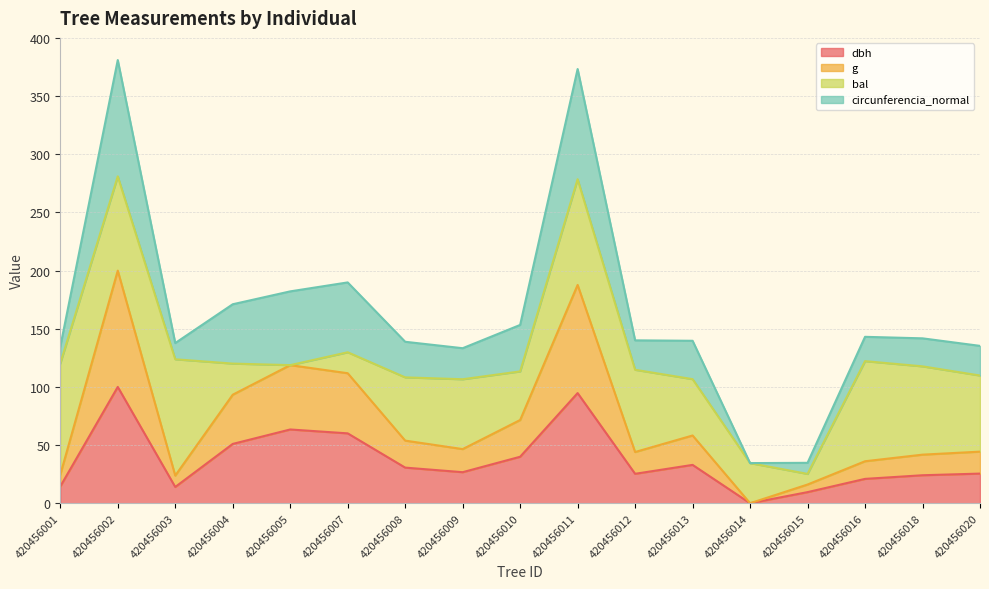

What is the total value across all series at 420456005?

182.2